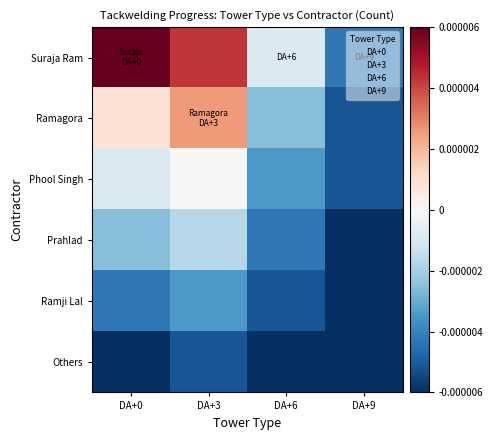

At which category is the sum across all series the highest?

DA+3